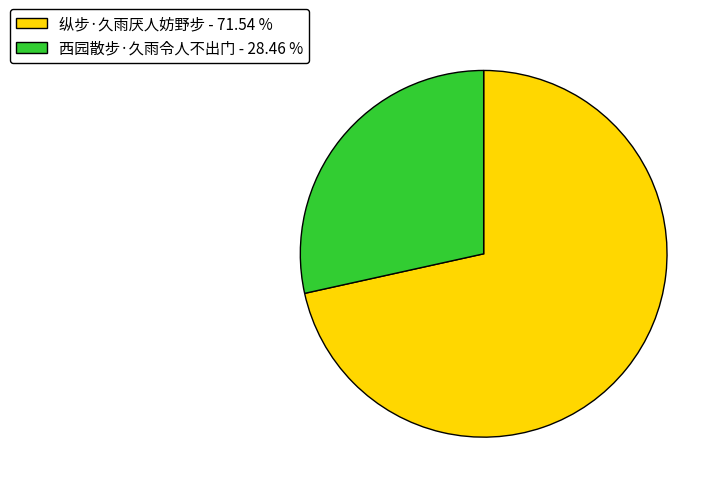

Which slice is the largest?

纵步·久雨厌人妨野步